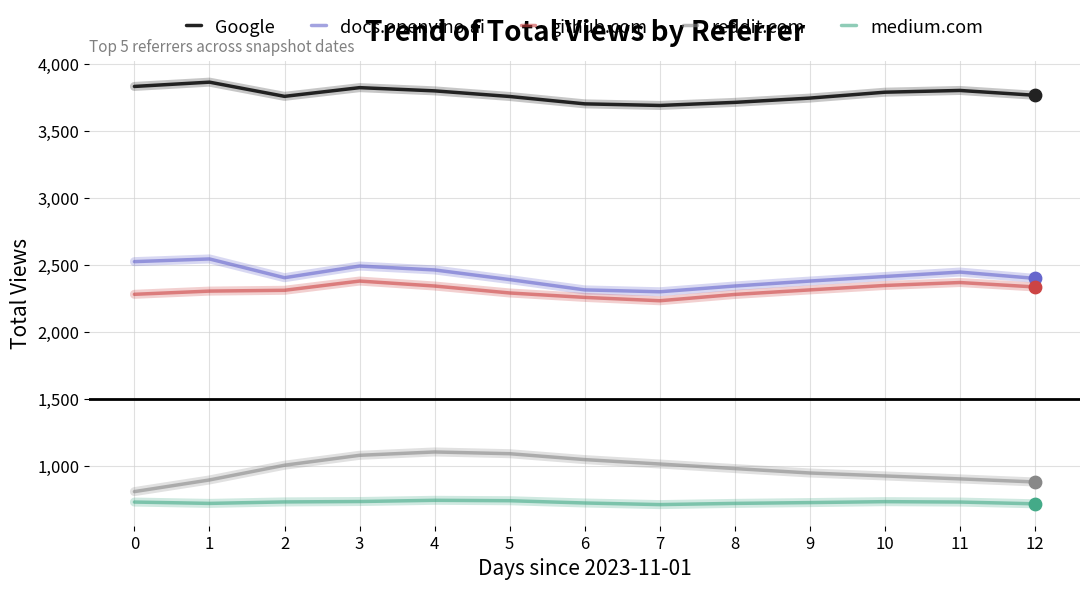

Is the value of reddit.com at 0 greater than the value of docs.openvino.ai at 3?

No